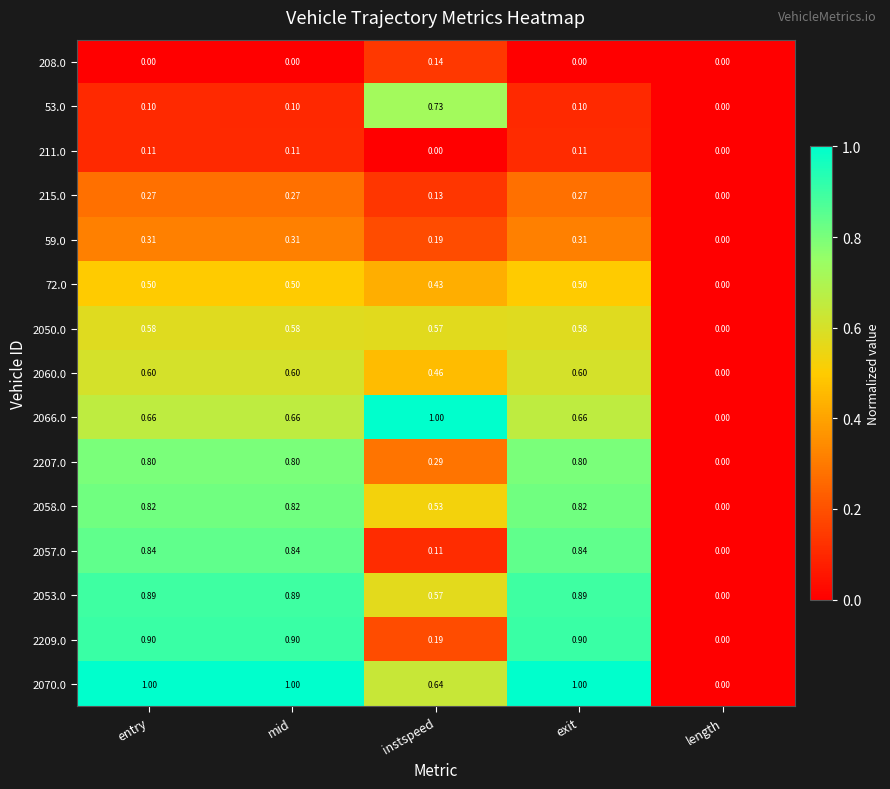

Is the value of 2209.0 at instspeed greater than the value of 2057.0 at length?

Yes